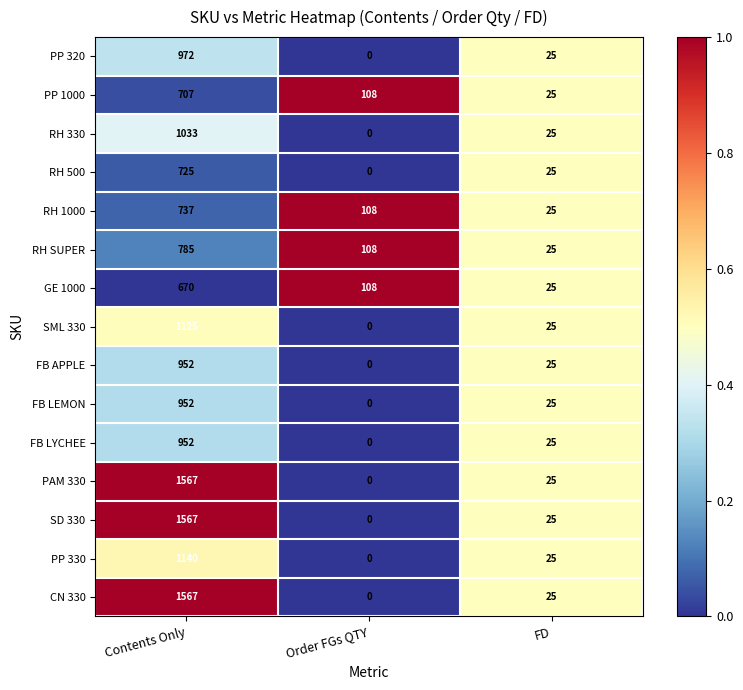

Is the value of PP 1000 at Order FGs QTY greater than the value of PP 330 at Order FGs QTY?

Yes